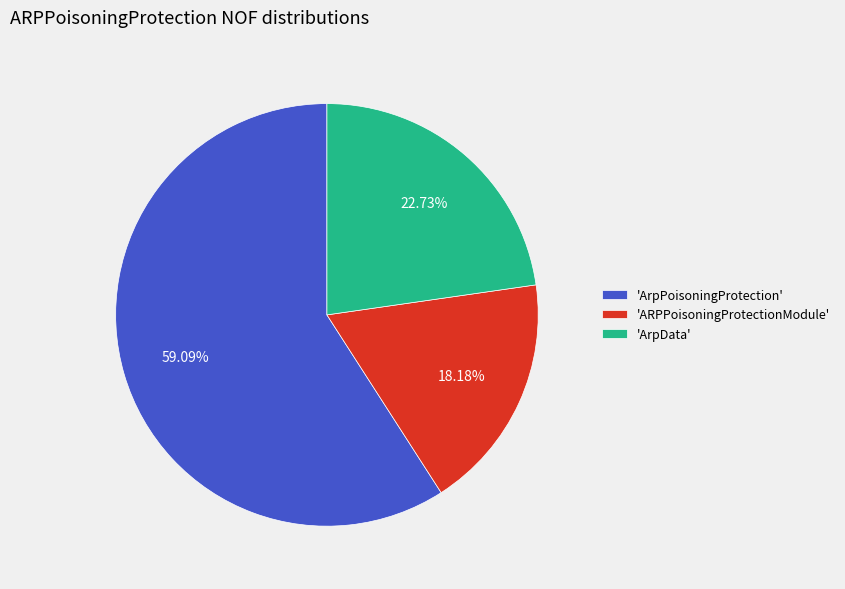

What is the majority slice?

'ArpPoisoningProtection'